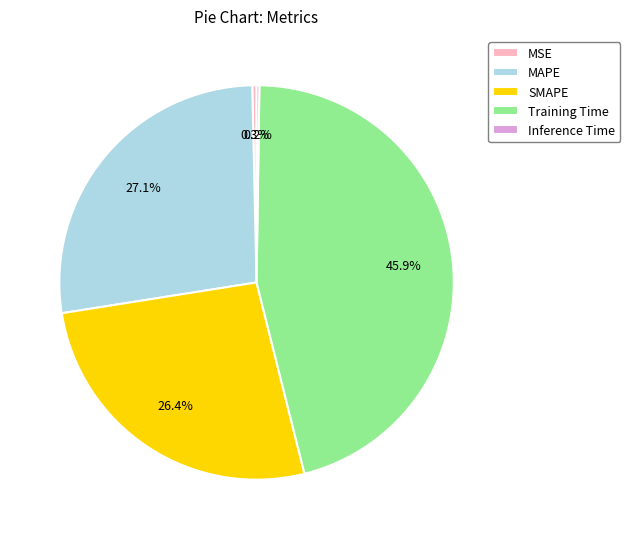

Does MSE represent more than half of the total?

No